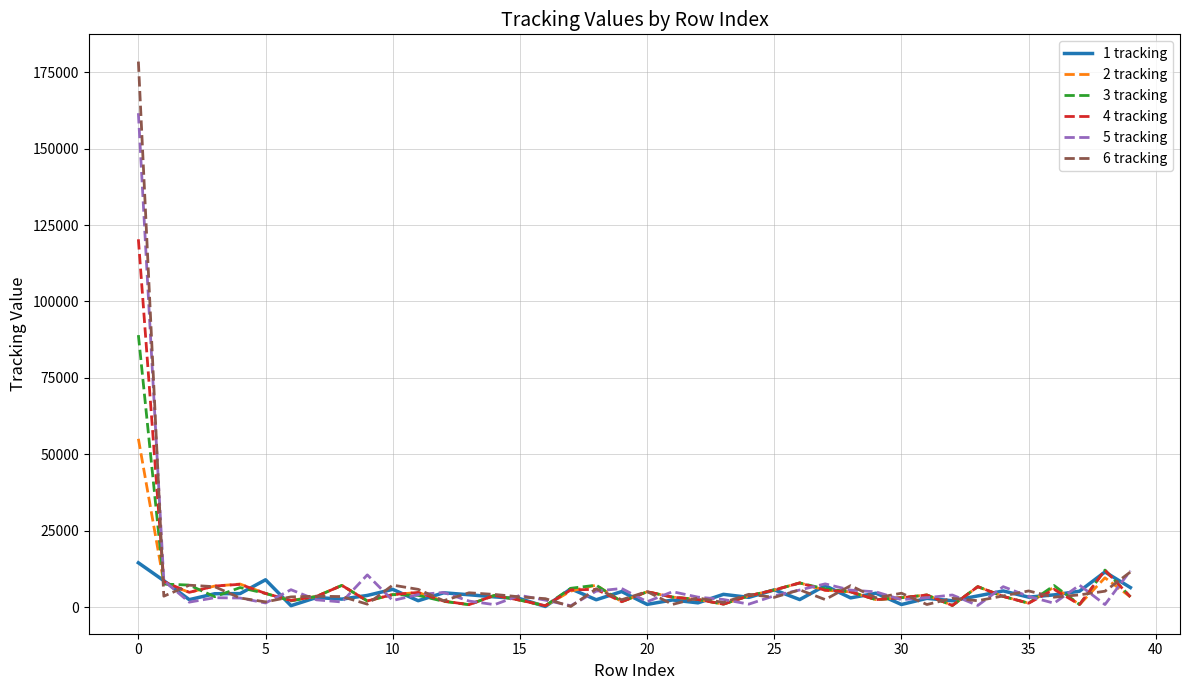

Rank the series by their maximum value, from lowest to highest.

1 tracking, 2 tracking, 3 tracking, 4 tracking, 5 tracking, 6 tracking